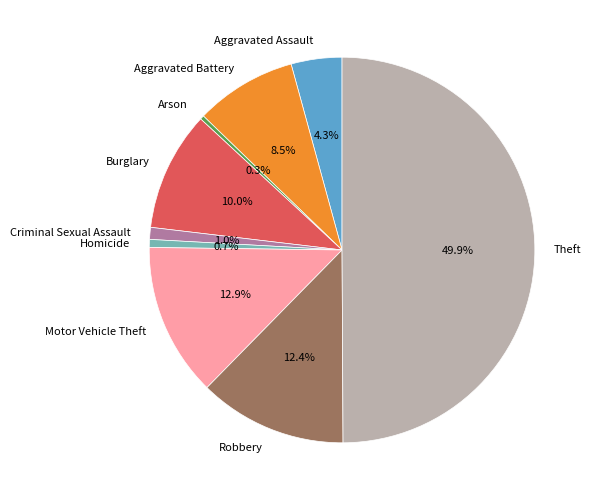

Approximately how many times larger is the value at Aggravated Assault compared to Aggravated Battery?

0.5